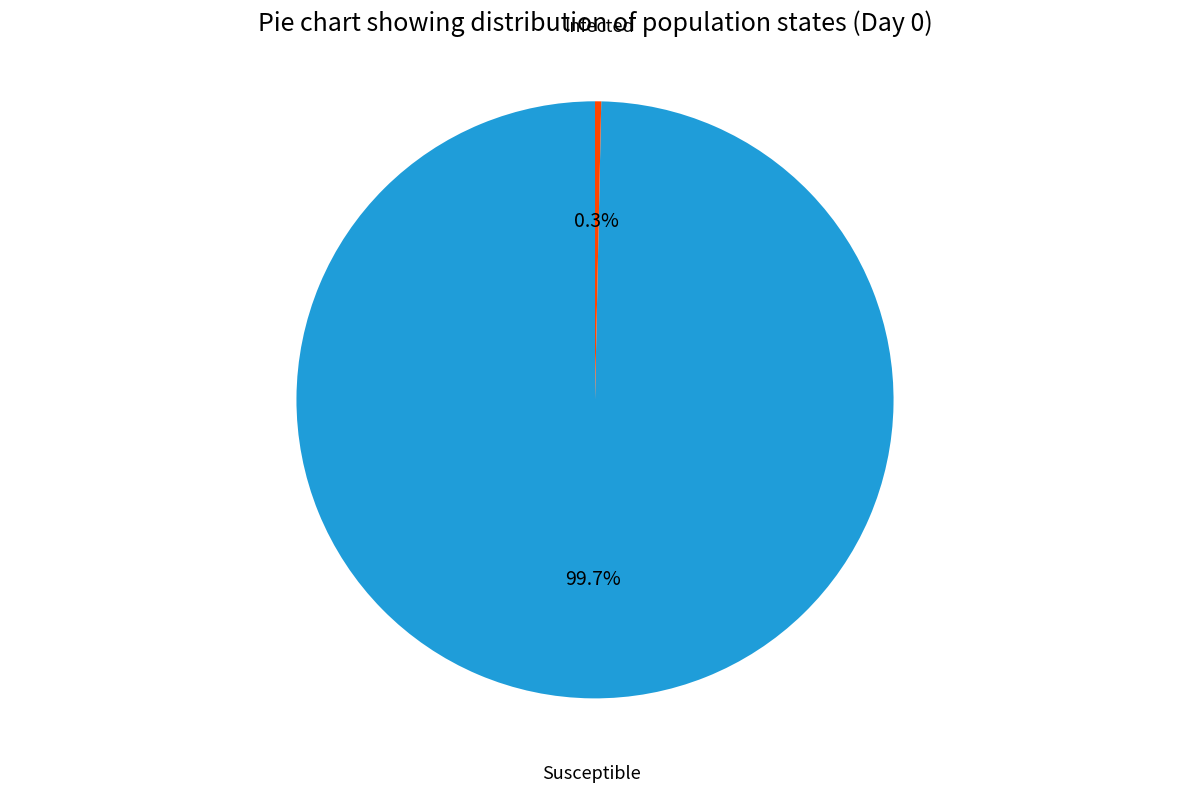

Is there a majority slice in this chart?

Yes